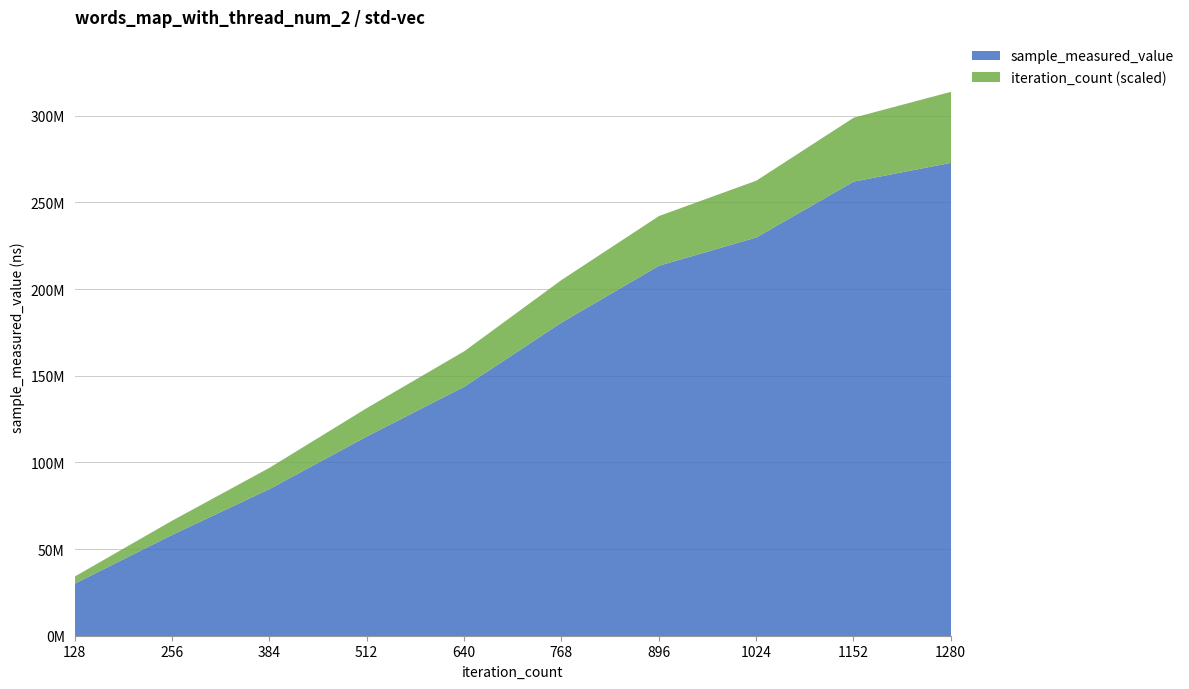

What is the value of the sample_measured_value point at the 8th from the left?

230019615.0